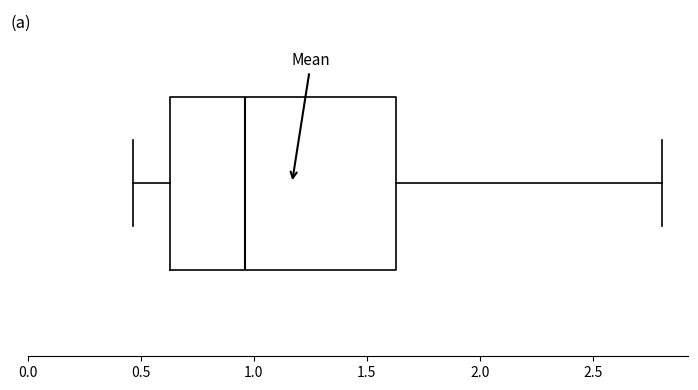

Transcribe this box plot: give where the median line is, the range the box spans, and where the two whiskers end, as read against the x-axis. The values are not printed on the chart, so give them approximately, as read against the axis.

median 0.95, box 0.65 to 1.65, whiskers 0.45 to 2.80